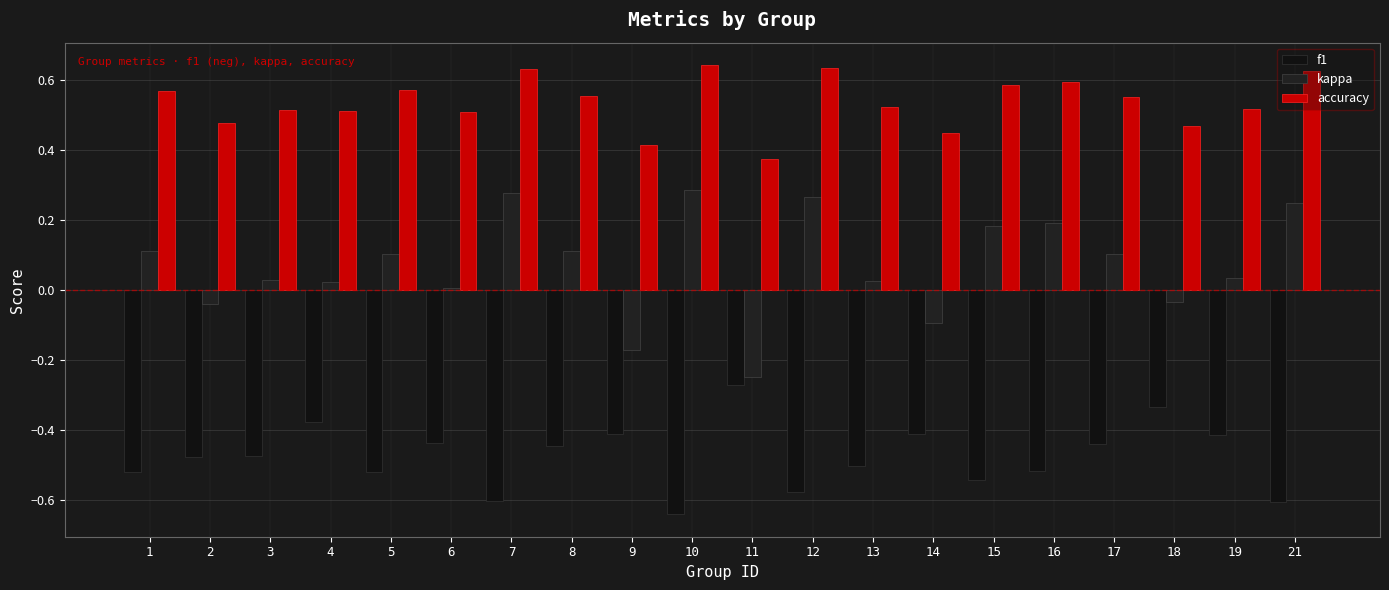

Is it true that kappa equals 0.2 at 17?

False